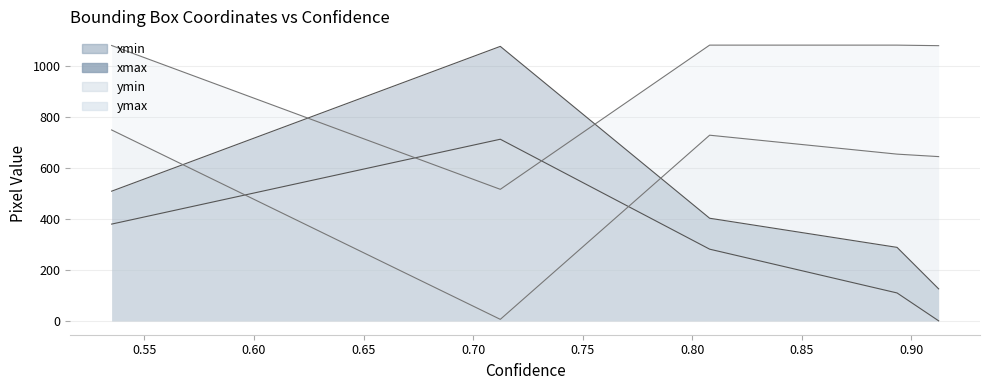

True or false: ymax and ymin intersect in this chart.

False